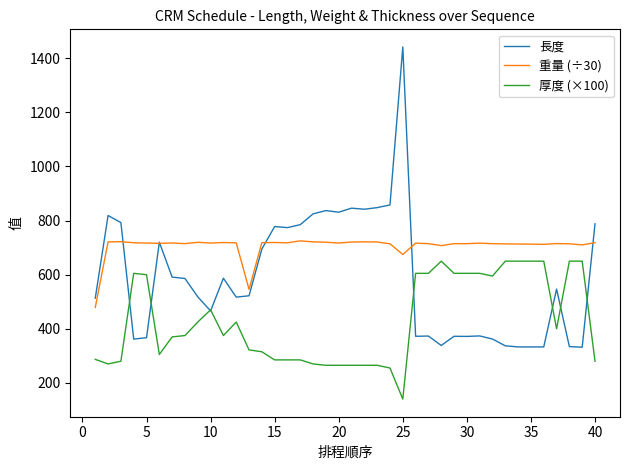

Which series has the widest spread of values?

長度